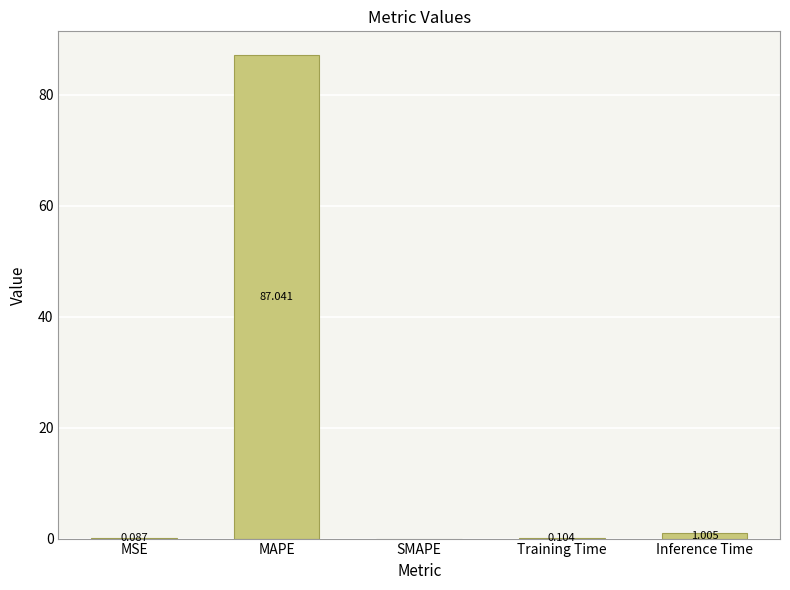

Where is the data nearest to the value 43?

Inference Time